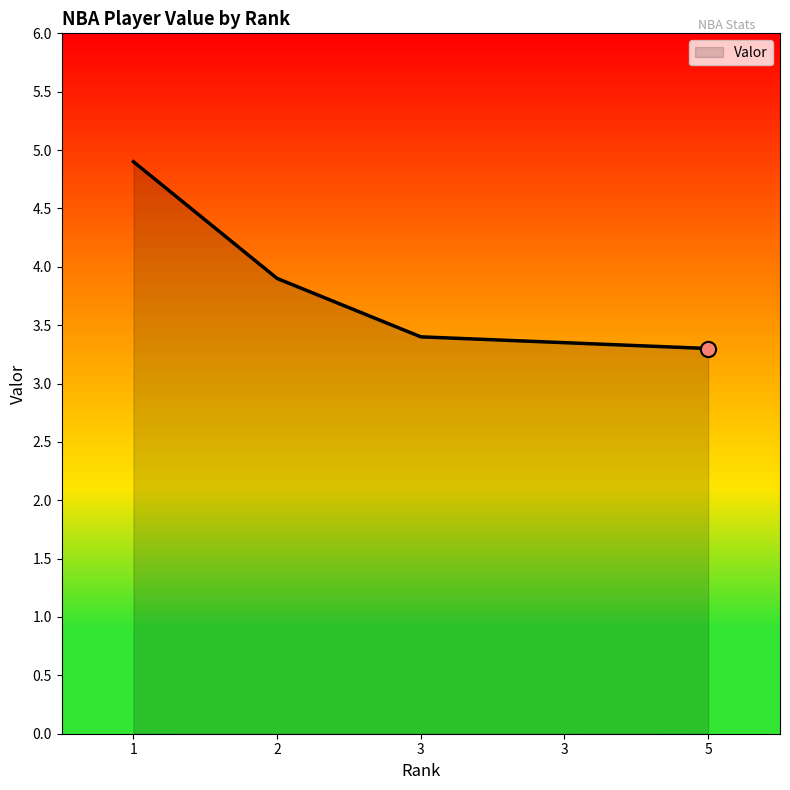

What is the change in value from 3 to 5?

-0.1